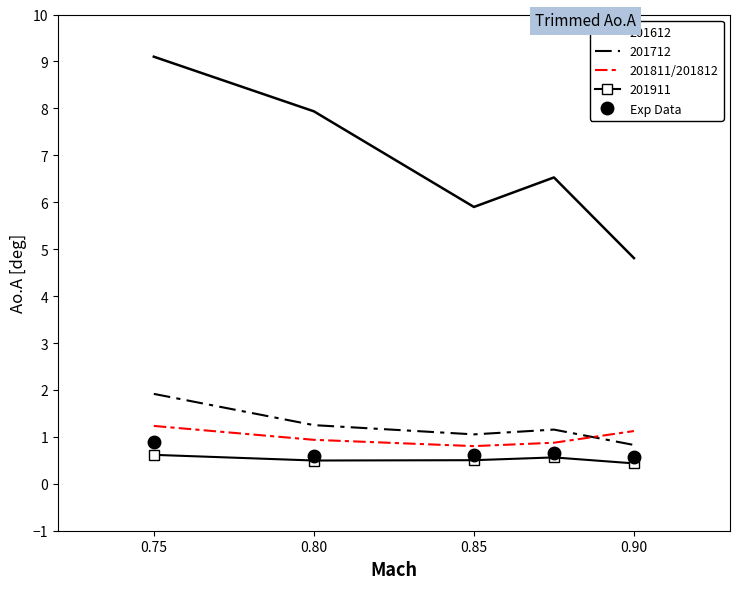

What is the minimum value for 201612?

4.8